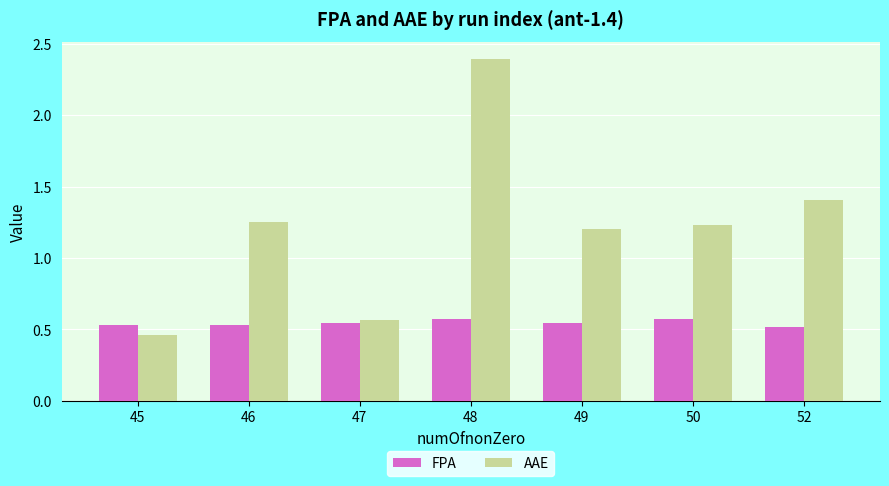

List the series in order of their peak value, lowest first.

FPA, AAE